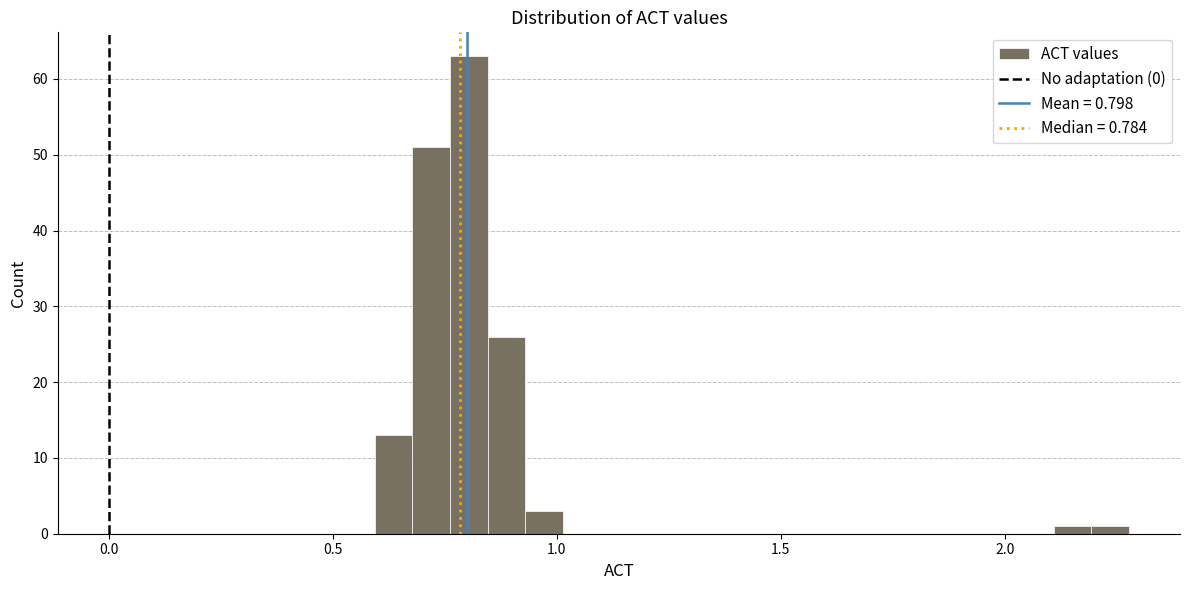

Around what value on the x-axis is the tallest bar? Give the approximate position of its centre, as read against the axis.

0.80